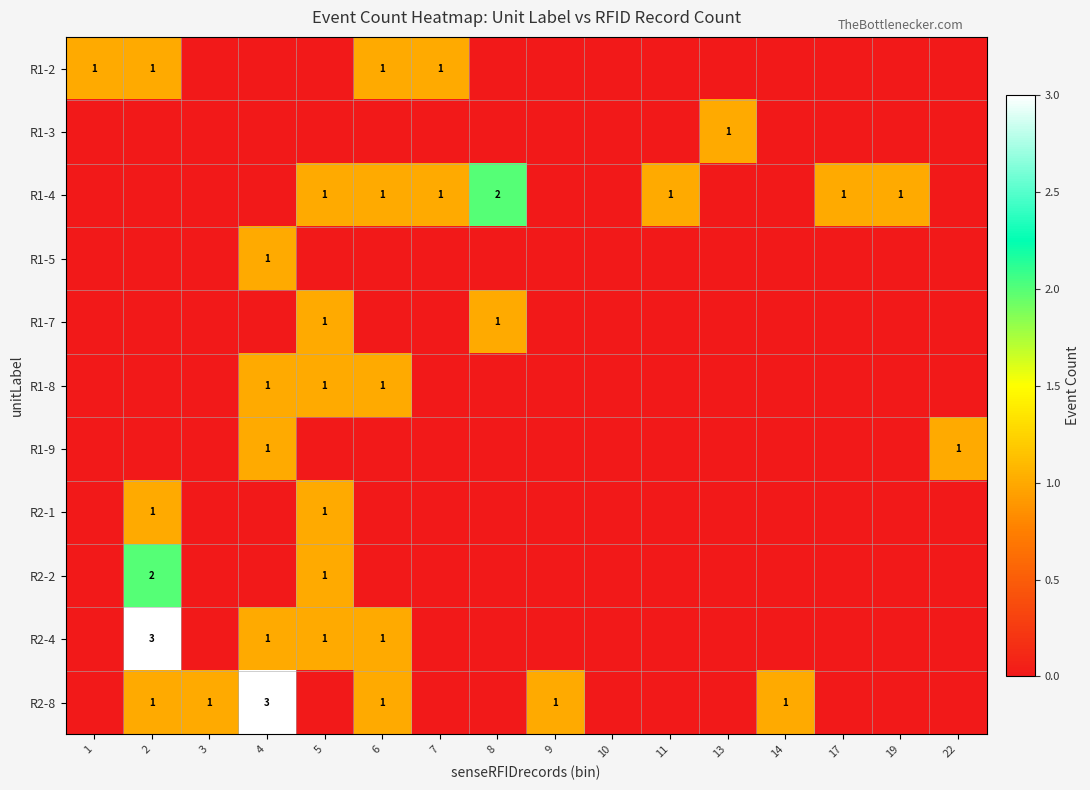

The R2-2 series shows 2 at 5. True or false?

False